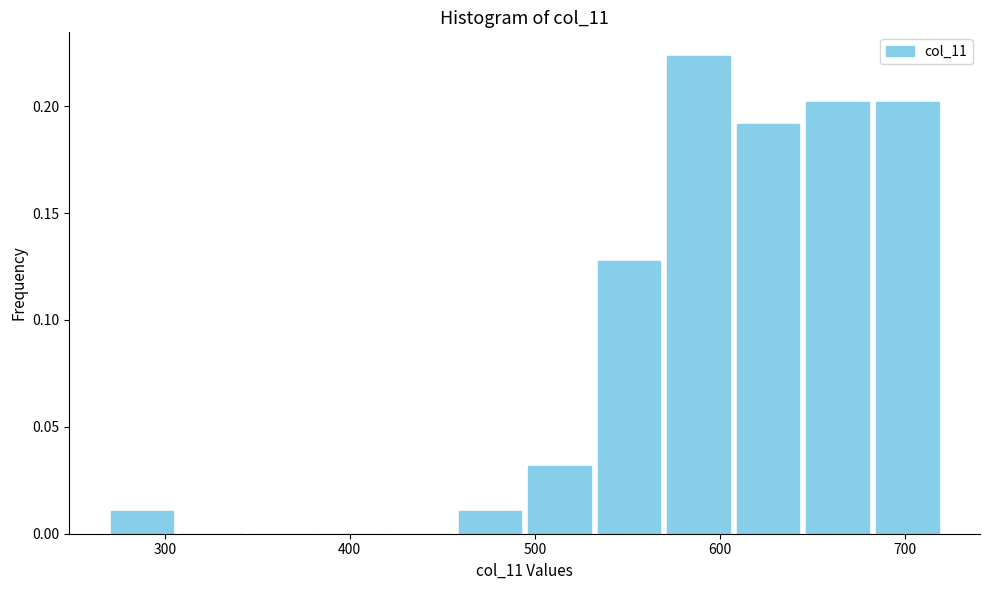

Read against the x-axis, roughly where is the centre of the tallest bar?

590